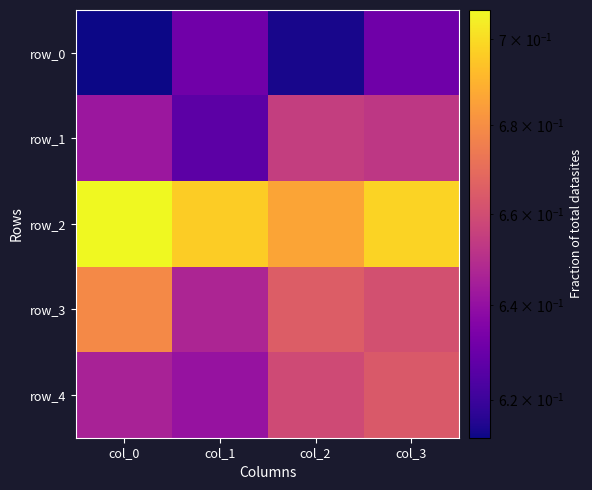

Is it true that row_4 equals 0.4 at col_2?

False